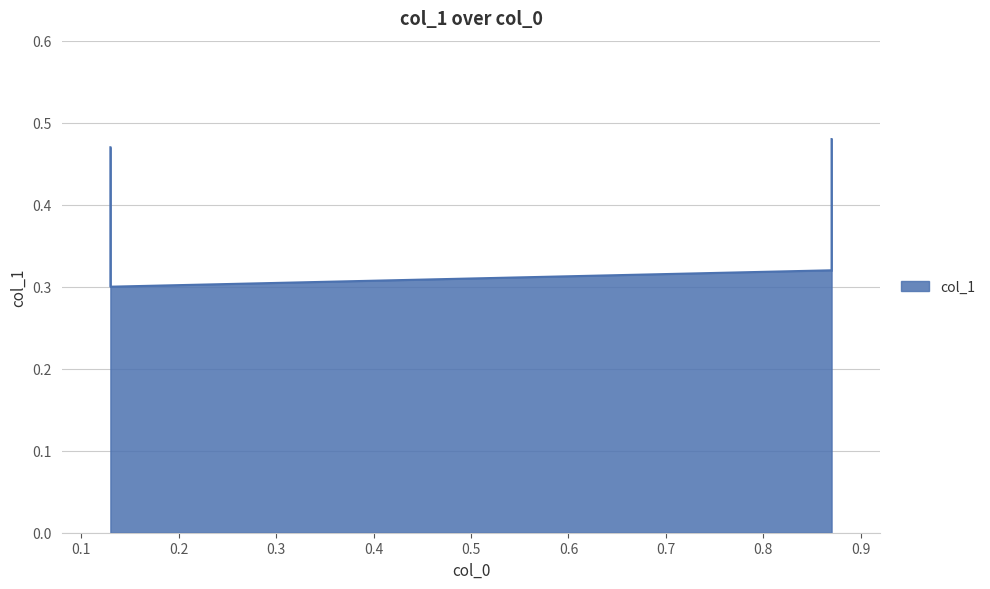

Reading left to right, list all the values displayed in this chart.

0.13=0.5	0.13=0.3	0.87=0.3	0.87=0.5